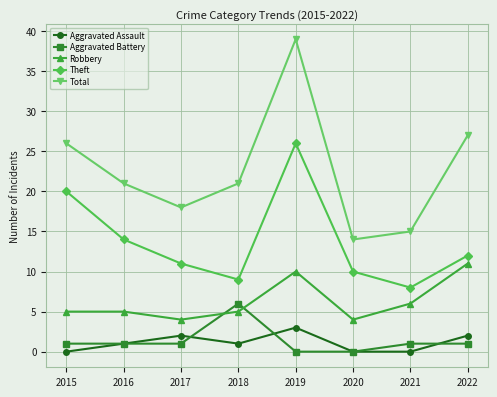

At 2015, list the series in order from largest to smallest.

Total, Theft, Robbery, Aggravated Battery, Aggravated Assault